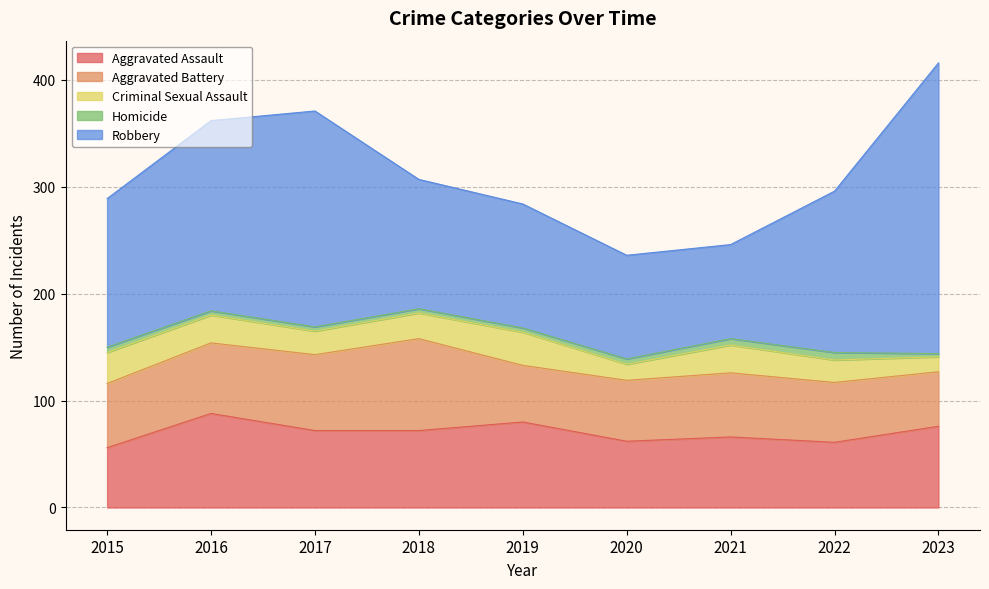

In Aggravated Battery, how many points are higher than both neighbors (excluding endpoints)?

2